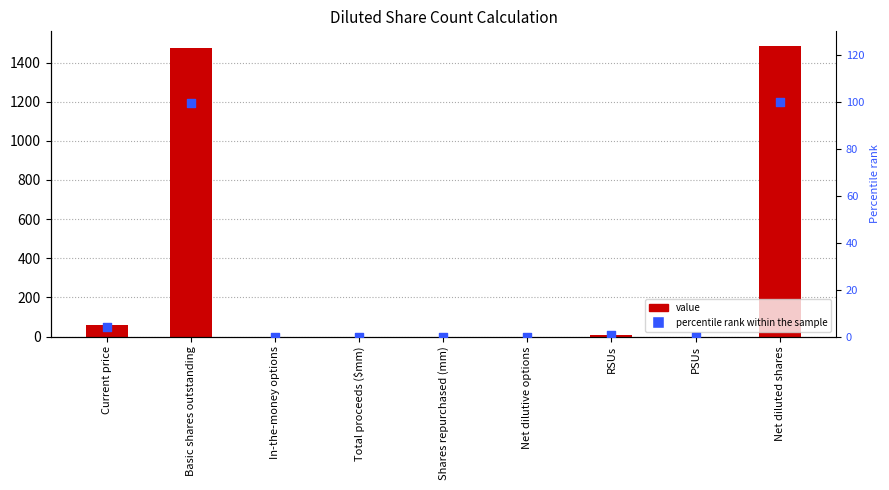

Which series has the largest total across all categories?

Value